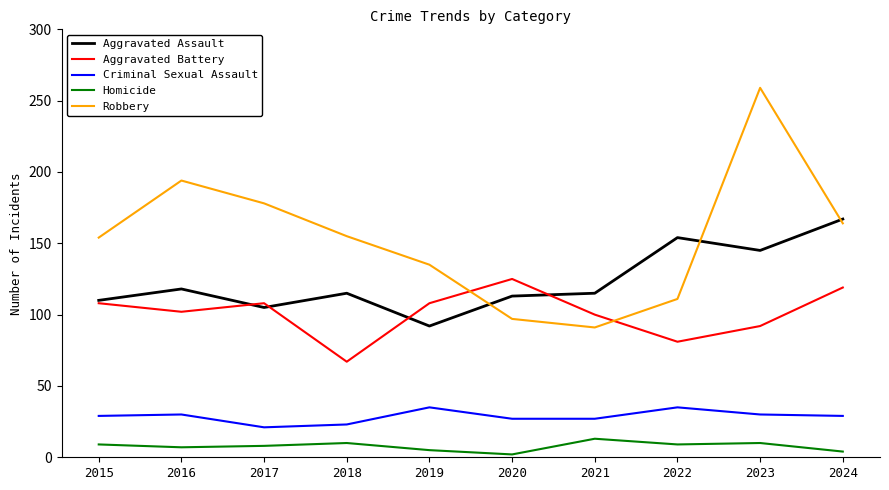

Which series has the largest range (max minus min)?

Robbery